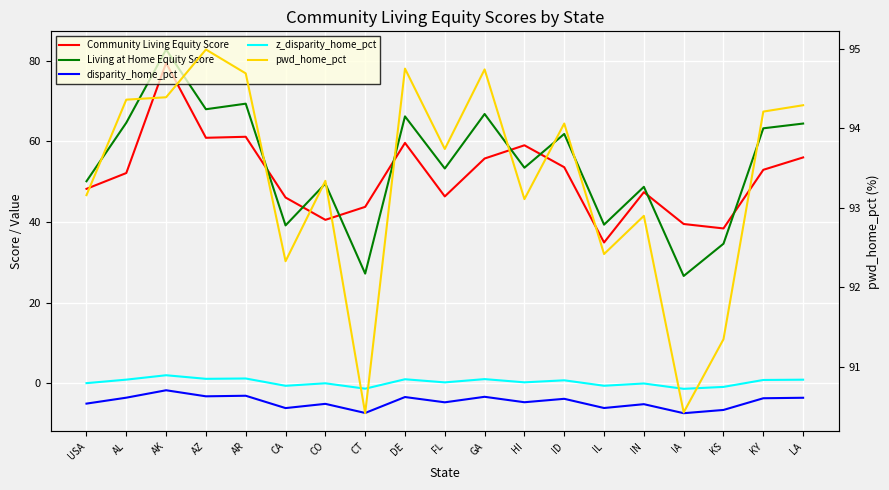

True or false: disparity_home_pct has more than 1 points higher than both neighbors.

True